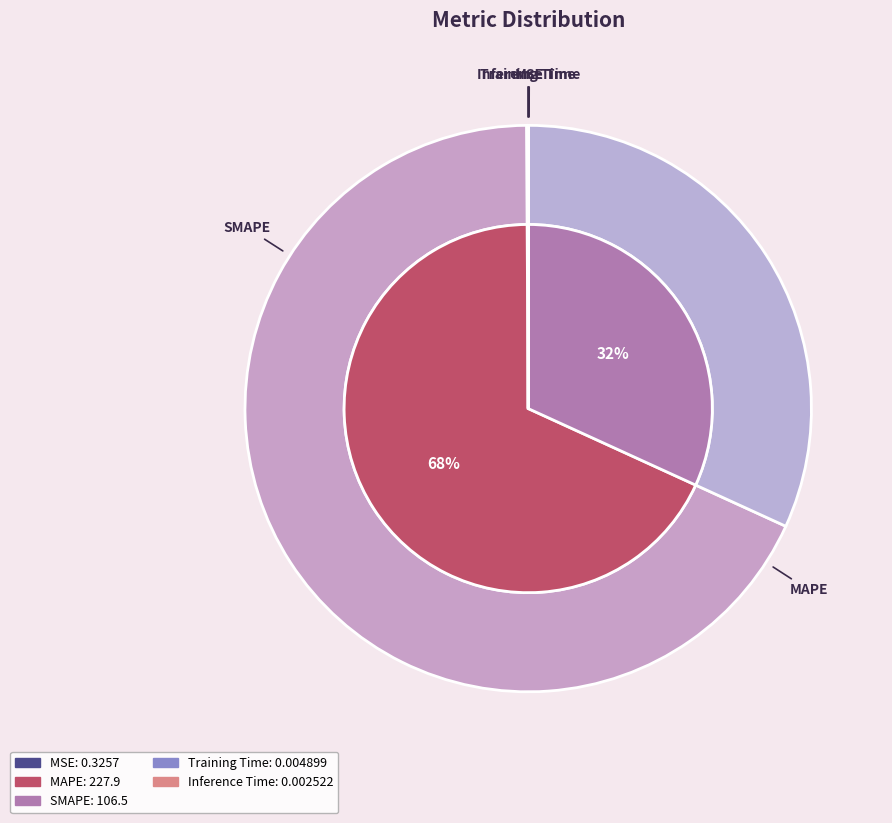

Is MAPE the majority of the pie?

Yes